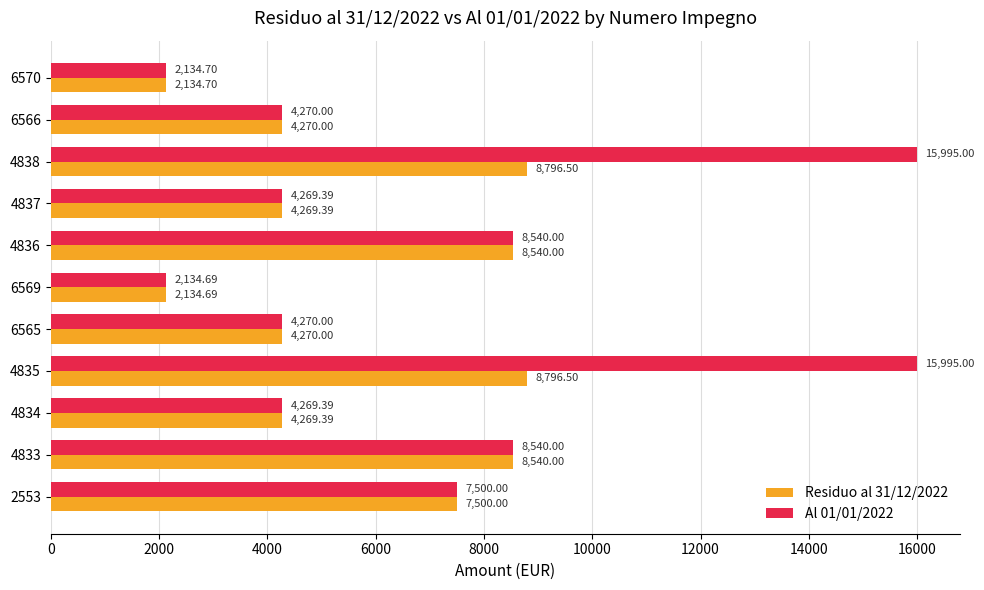

Rank the series by their maximum value, from highest to lowest.

Al 01/01/2022, Residuo al 31/12/2022